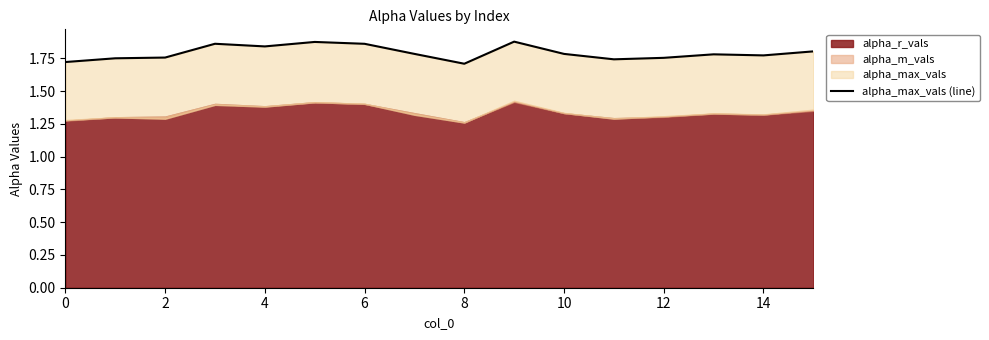

At which category does the chart reach its peak across all series?

9